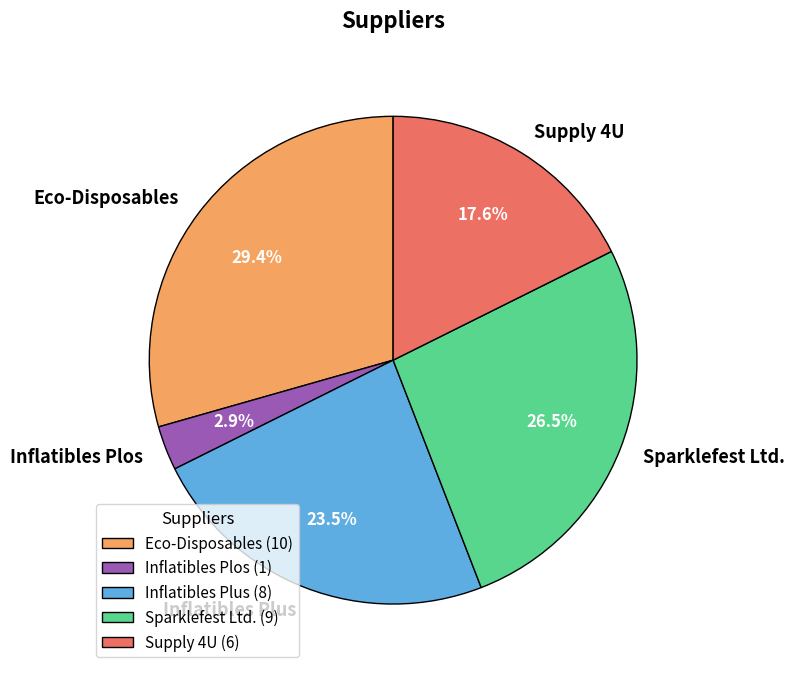

Rank the categories by value from highest to lowest.

Eco-Disposables, Sparklefest Ltd., Inflatibles Plus, Supply 4U, Inflatibles Plos